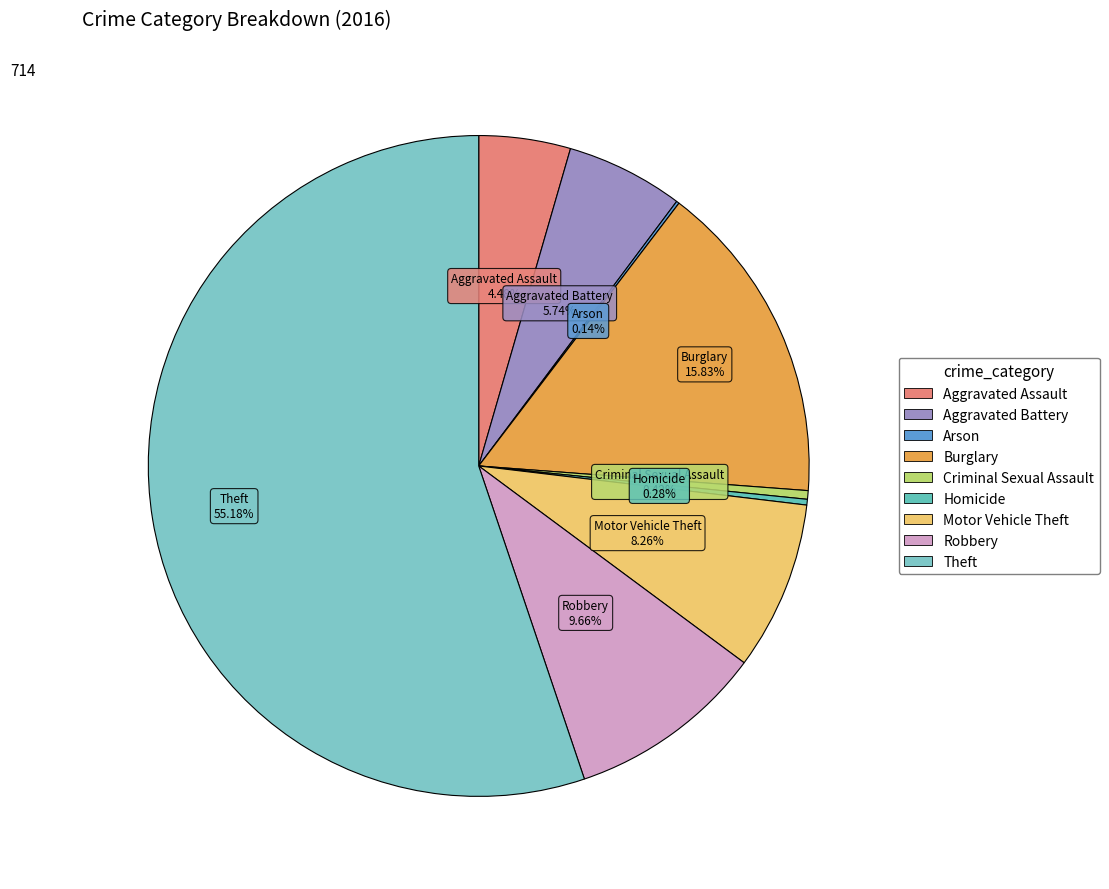

Between Burglary and Homicide, which is larger?

Burglary